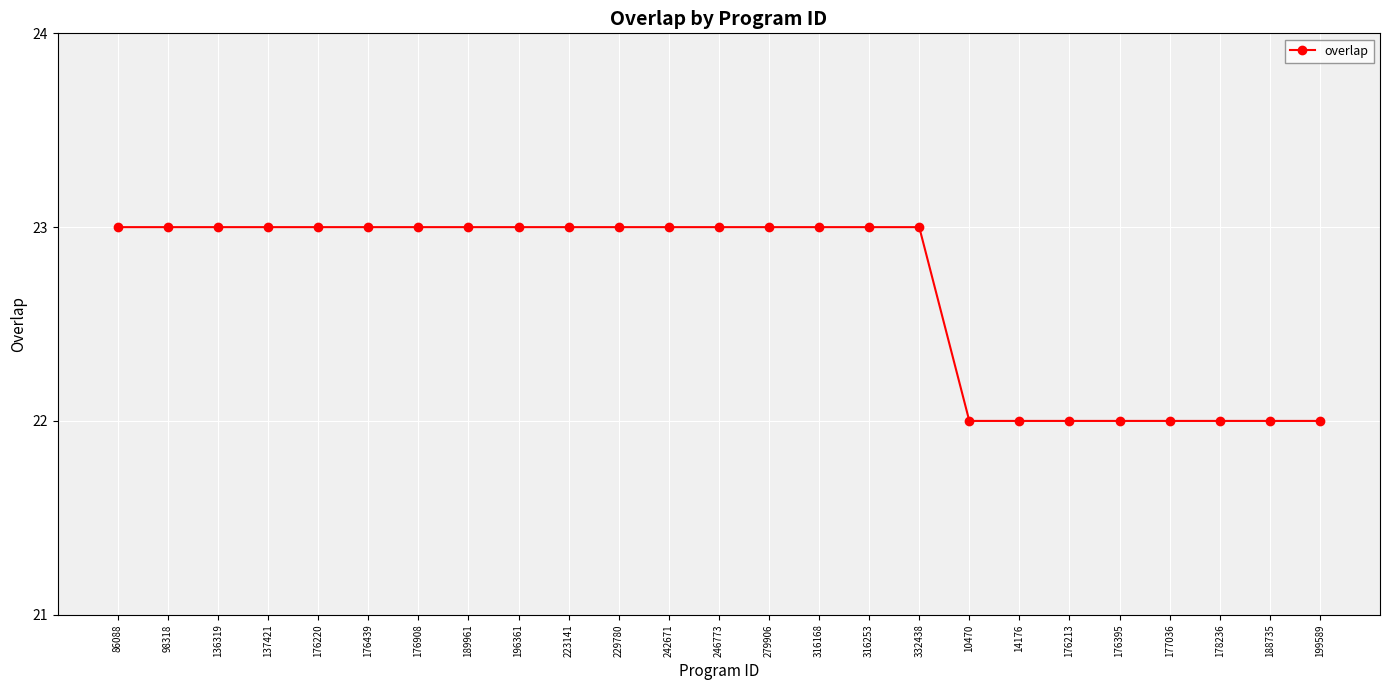

How many lines are shown in the chart?

1